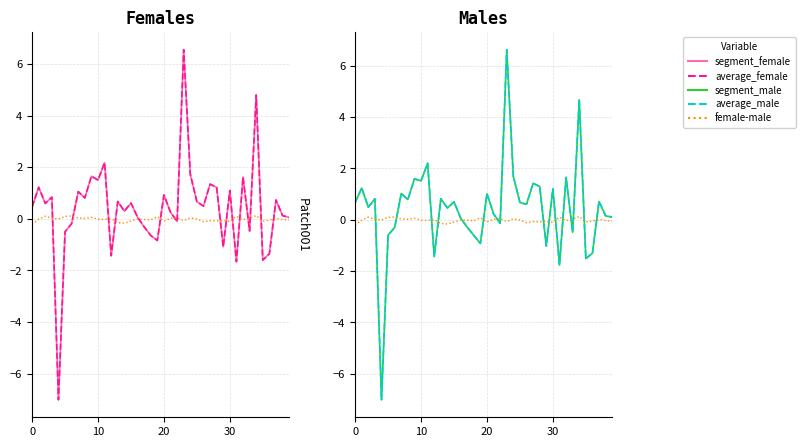

Reading left to right, transcribe all the data shown in this chart.

segment_female: 0.5	1.2	0.6	0.8	-7.0	-0.5	-0.2	1.1	0.8	1.7	1.5	2.2	-1.4	0.7	0.3	0.6	0.1	-0.3	-0.6	-0.8	0.9	0.3	-0.1	6.6	1.7	0.7	0.5	1.3	1.2	-1.1	1.1	-1.7	1.6	-0.5	4.8	-1.6	-1.4	0.7	0.1	0.1
average_female: 0.5	1.2	0.6	0.8	-7.0	-0.5	-0.2	1.1	0.8	1.7	1.5	2.2	-1.4	0.7	0.3	0.6	0.1	-0.3	-0.6	-0.8	0.9	0.3	-0.1	6.6	1.7	0.7	0.5	1.3	1.2	-1.1	1.1	-1.7	1.6	-0.5	4.8	-1.6	-1.4	0.7	0.1	0.1
female-male: -0.2	-0.0	0.1	0.0	-0.0	0.1	0.1	0.0	0.0	0.1	-0.0	-0.0	0.0	-0.1	-0.2	-0.1	-0.0	-0.0	-0.0	0.1	-0.1	0.0	0.0	-0.1	0.0	-0.0	-0.1	-0.1	-0.1	-0.1	-0.1	0.1	-0.0	0.0	0.1	-0.1	-0.0	0.0	-0.0	-0.0
segment_male: 0.7	1.2	0.5	0.8	-7.0	-0.6	-0.3	1.0	0.8	1.6	1.5	2.2	-1.4	0.8	0.5	0.7	0.1	-0.3	-0.6	-0.9	1.0	0.2	-0.1	6.6	1.7	0.7	0.6	1.4	1.3	-1.0	1.2	-1.8	1.7	-0.5	4.7	-1.5	-1.3	0.7	0.2	0.1
average_male: 0.7	1.2	0.5	0.8	-7.0	-0.6	-0.3	1.0	0.8	1.6	1.5	2.2	-1.4	0.8	0.5	0.7	0.1	-0.3	-0.6	-0.9	1.0	0.2	-0.1	6.6	1.7	0.7	0.6	1.4	1.3	-1.0	1.2	-1.8	1.7	-0.5	4.7	-1.5	-1.3	0.7	0.2	0.1